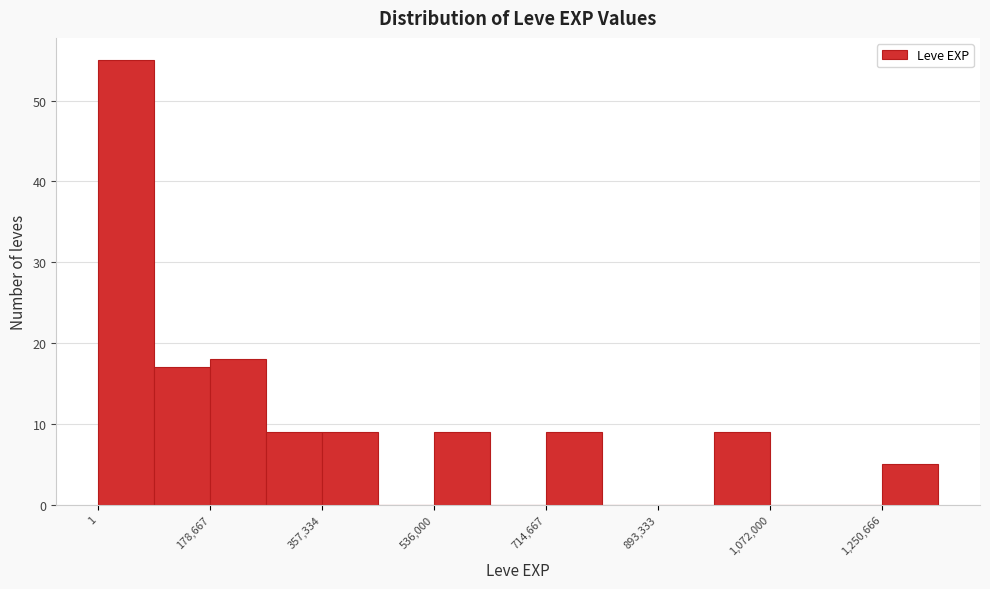

Over which range of the x-axis is the bar tallest?

0 to 80000